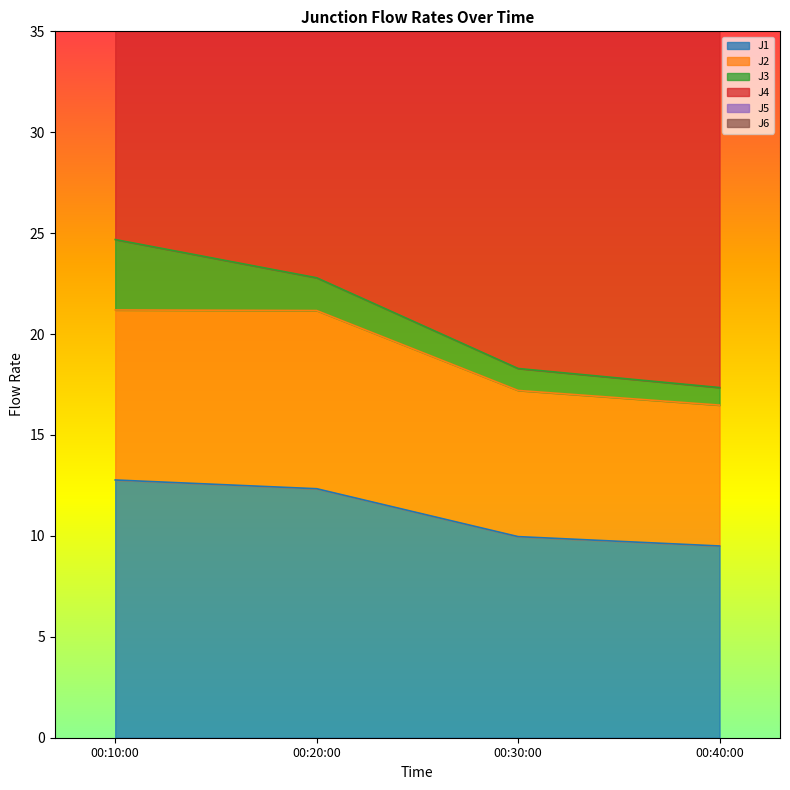

Which series has the largest total across all categories?

J4